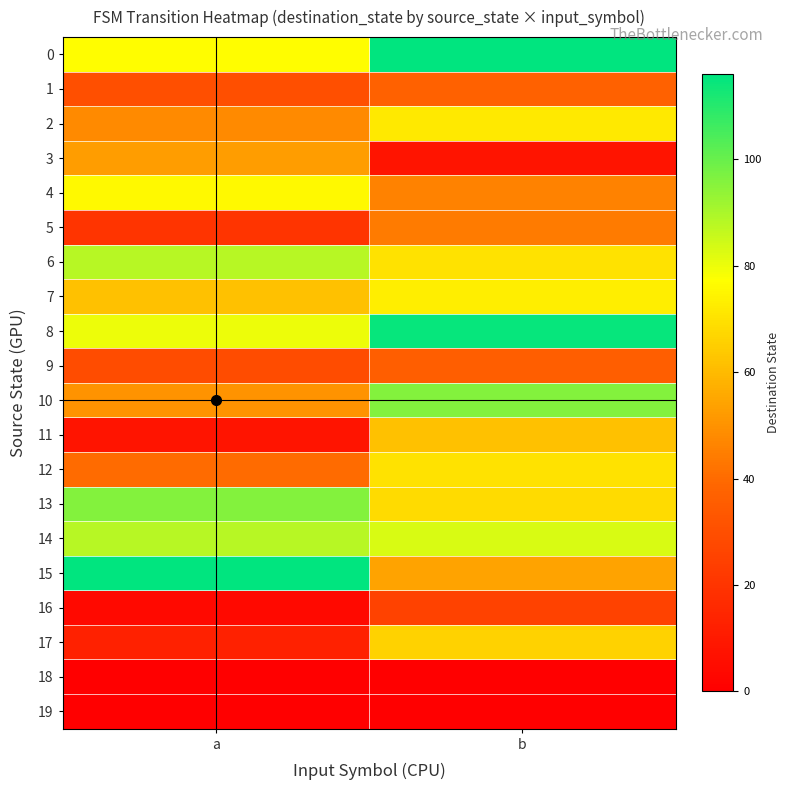

Reading left to right, what are all the values shown in this chart?

0: a=77	b=116
1: a=30	b=37
2: a=48	b=72
3: a=53	b=8
4: a=76	b=46
5: a=20	b=44
6: a=88	b=70
7: a=62	b=73
8: a=80	b=115
9: a=29	b=36
10: a=50	b=96
11: a=8	b=62
12: a=40	b=70
13: a=96	b=68
14: a=88	b=83
15: a=116	b=54
16: a=4	b=25
17: a=13	b=66
18: a=0	b=0
19: a=0	b=0